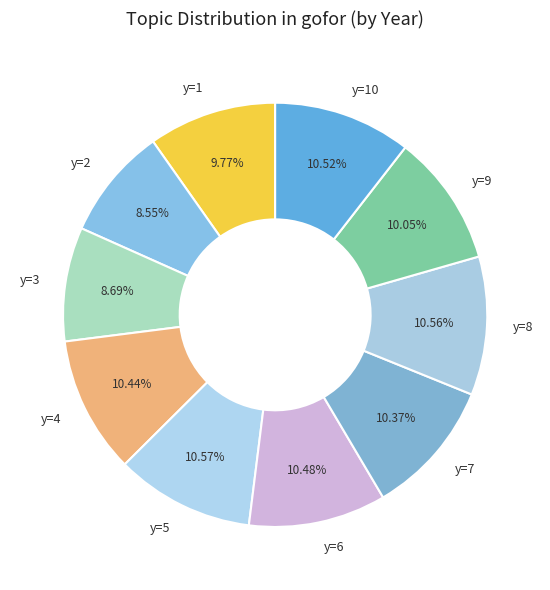

Which has a higher value, y=5 or y=3?

y=5